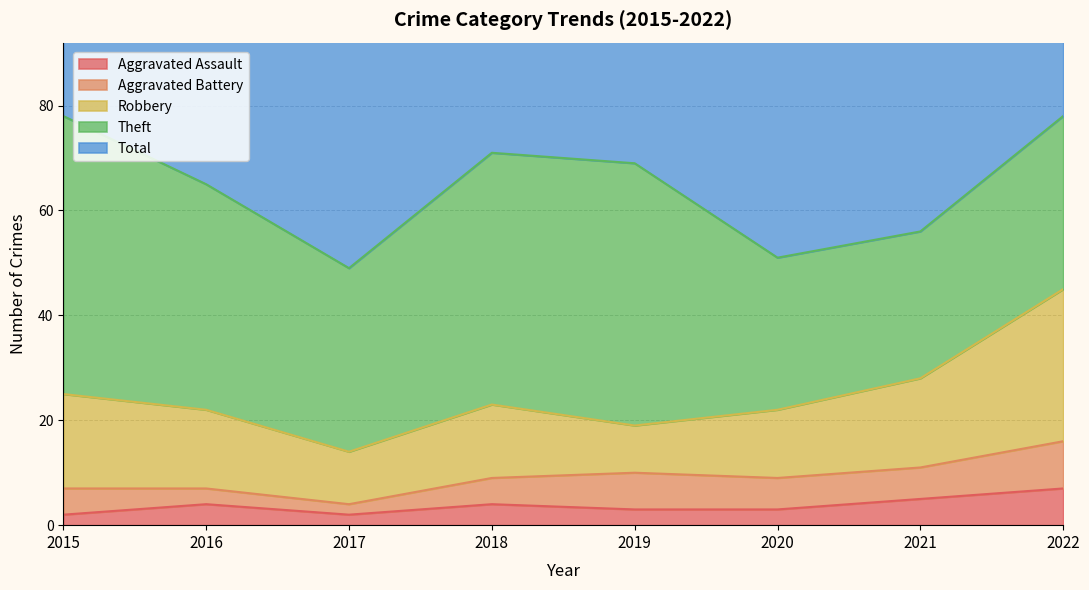

At 2022, list the series in order from smallest to largest.

Aggravated Assault, Aggravated Battery, Robbery, Theft, Total